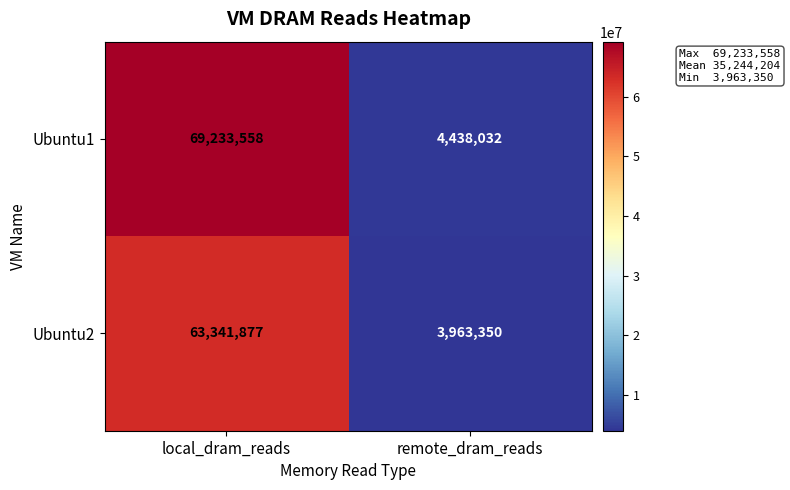

What is the difference between the Ubuntu1 values at local_dram_reads and remote_dram_reads?

64795526